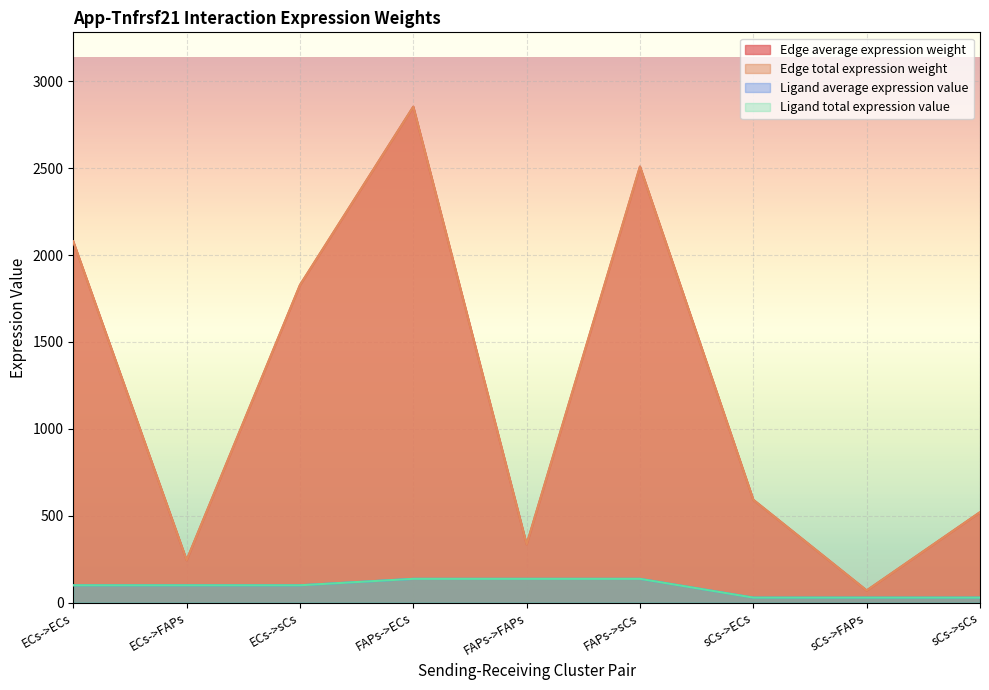

At which category does the chart reach its minimum across all series?

sCs->ECs